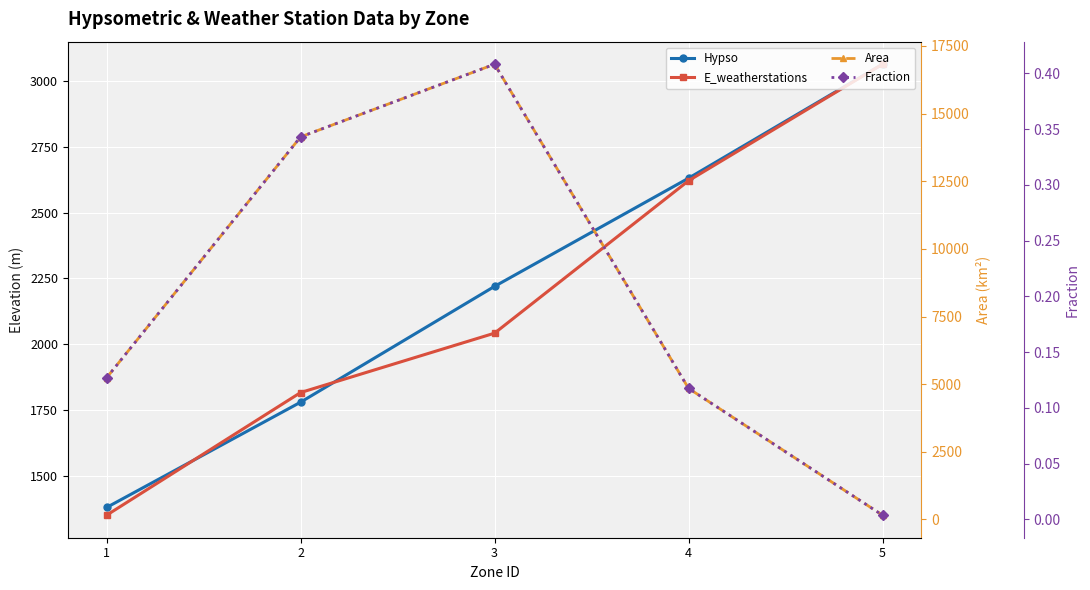

What is the difference between the second highest and minimum values in the E_weatherstations series?

1270.6